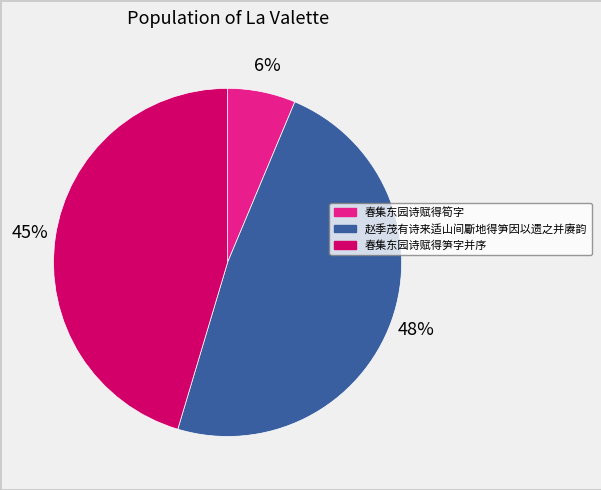

To the nearest percent, what is the average slice percentage?

33%